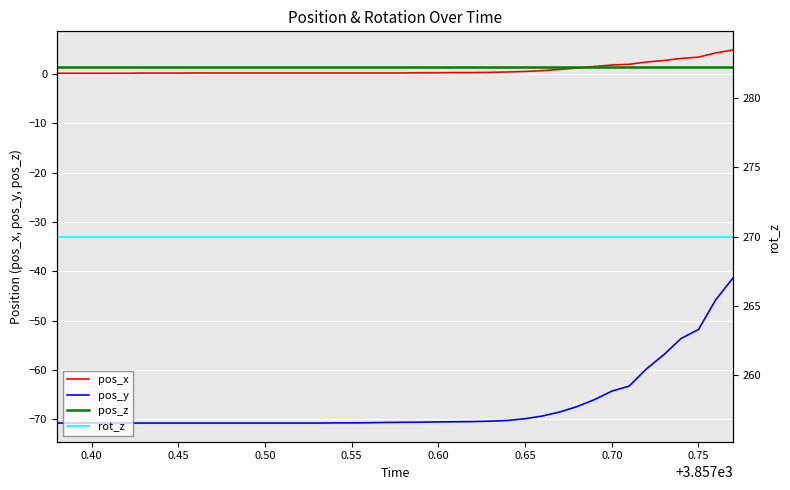

What are all the series names shown in the legend?

pos_x, pos_y, pos_z, rot_z